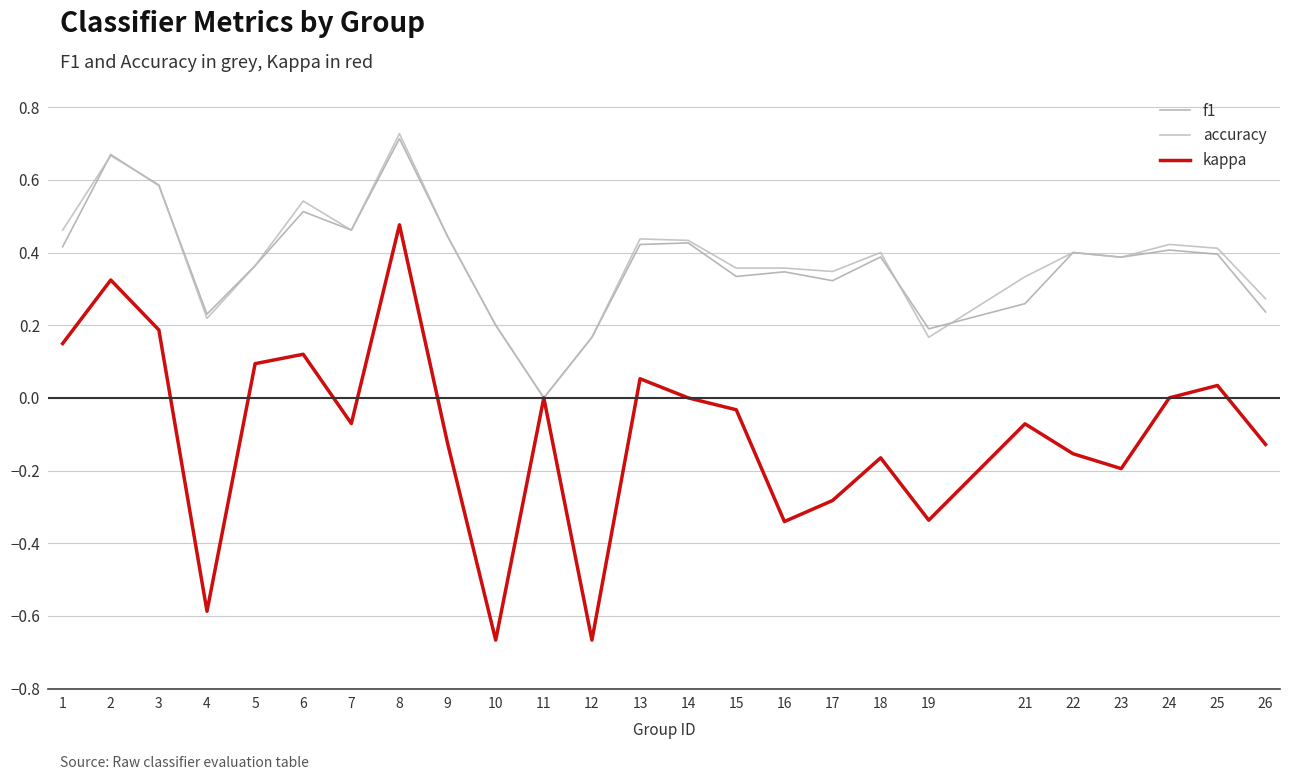

What is the difference between the maximum and minimum values in the accuracy series?

0.7